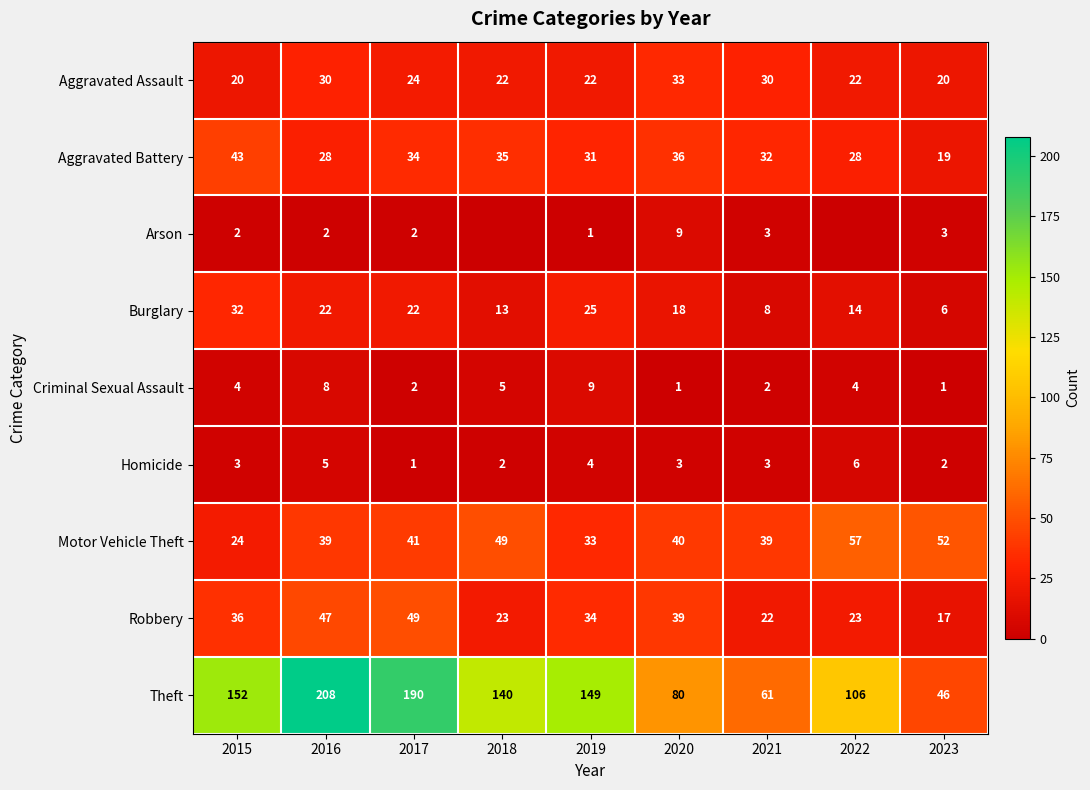

How many categories are shown in the chart?

9